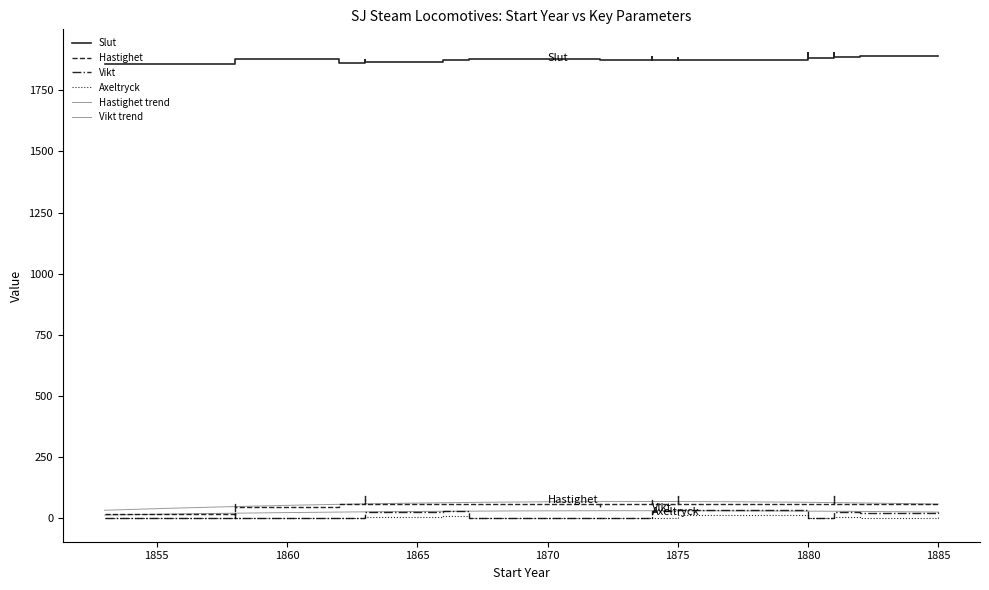

True or false: Vikt has a value of 32.0 at 1874.

True